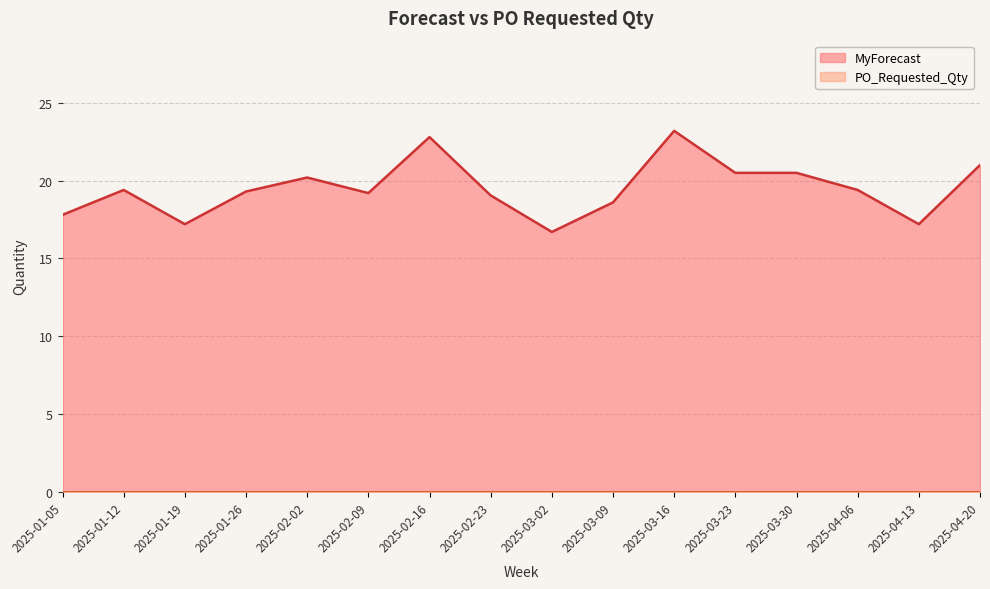

What is the difference between the values at 2025-02-02 and 2025-04-06?

0.8